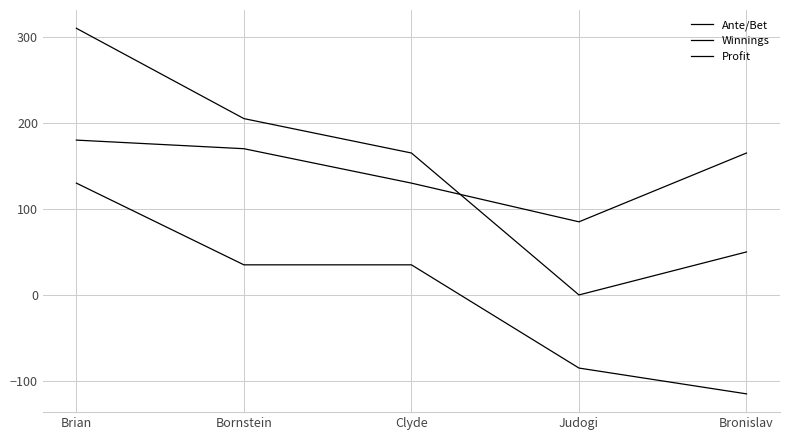

Is this an area chart (filled region under the line)?

No